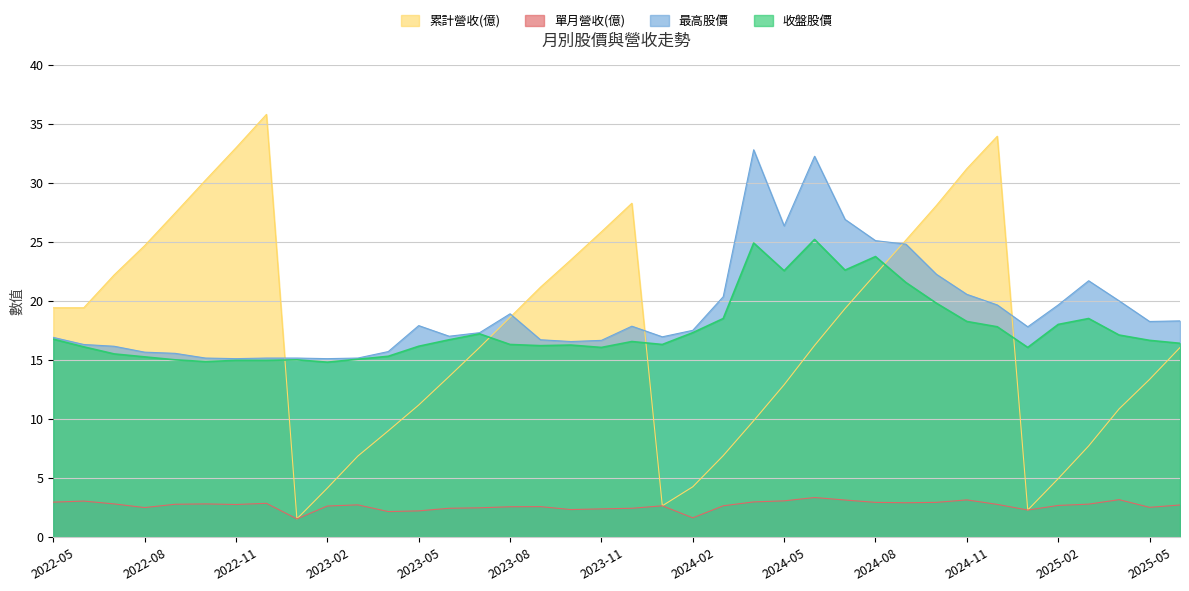

Reading left to right, list all the values displayed in this chart.

收盤股價: 16.8	16.1	15.5	15.2	15.0	14.8	14.9	14.9	15.0	14.8	15.1	15.3	16.1	16.7	17.2	16.3	16.2	16.2	16.1	16.6	16.3	17.3	18.5	24.9	22.6	25.2	22.6	23.8	21.6	19.8	18.2	17.8	16.1	18.0	18.5	17.1	16.6	16.4
最高股價: 16.9	16.3	16.1	15.7	15.6	15.2	15.1	15.2	15.2	15.1	15.2	15.7	17.9	17.0	17.3	18.9	16.7	16.6	16.6	17.9	16.9	17.5	20.4	32.8	26.4	32.2	26.9	25.1	24.8	22.2	20.6	19.6	17.8	19.6	21.7	20.0	18.2	18.3
單月營收(億): 2.9	3.0	2.8	2.5	2.8	2.8	2.7	2.8	1.5	2.6	2.7	2.1	2.2	2.4	2.5	2.5	2.6	2.3	2.4	2.4	2.6	1.6	2.6	3.0	3.0	3.3	3.1	2.9	2.9	2.9	3.1	2.8	2.3	2.7	2.8	3.1	2.5	2.7
累計營收(億): 19.4	19.4	22.2	24.7	27.4	30.2	33.0	35.8	1.5	4.1	6.8	9.0	11.2	13.6	16.1	18.6	21.2	23.5	25.9	28.3	2.6	4.2	6.9	9.8	12.9	16.2	19.3	22.3	25.1	28.1	31.2	34.0	2.3	4.9	7.7	10.8	13.3	16.0